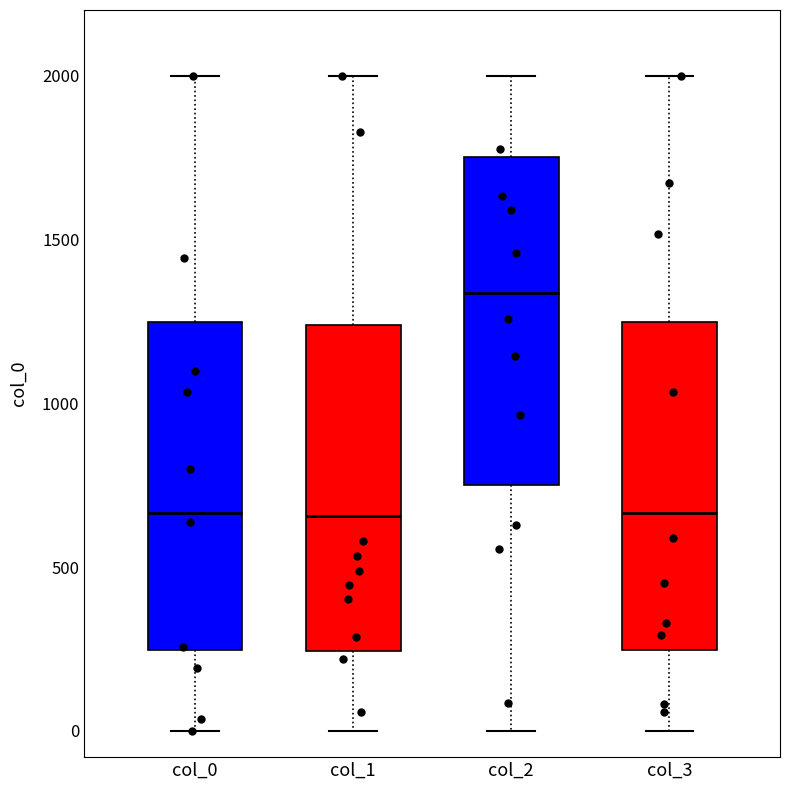

Where does the median line of the box for col_3 sit on the y-axis? The values are not printed on the chart, so give them approximately, as read against the axis.

650